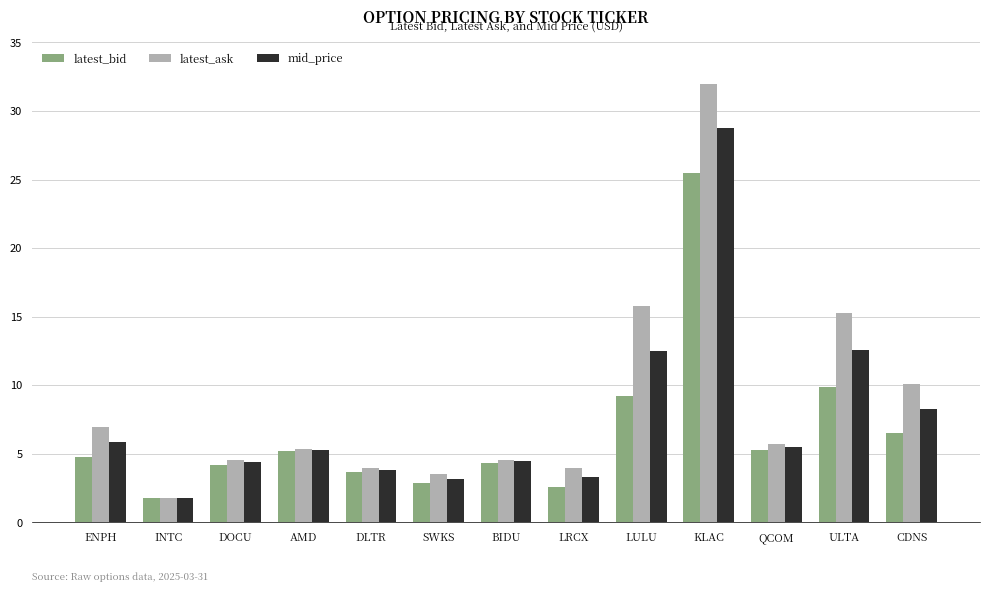

Rank the series at CDNS from highest to lowest value.

latest_ask, mid_price, latest_bid